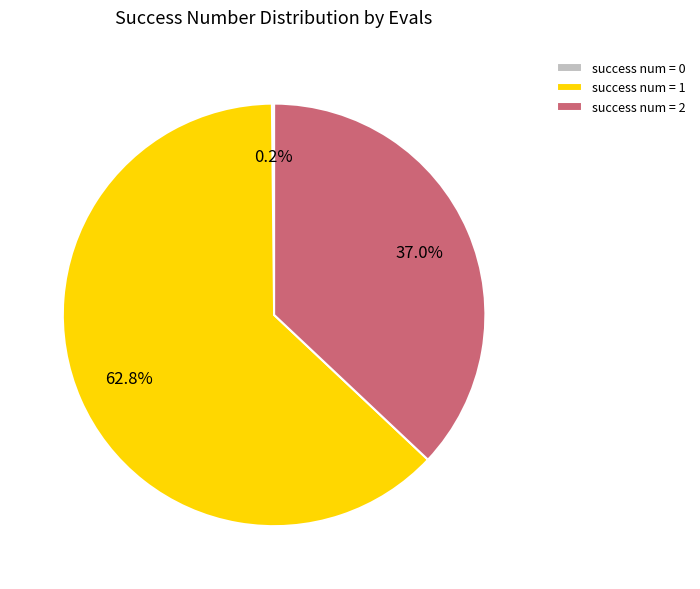

Combined, do success num = 1 and success num = 2 account for over 50%?

Yes